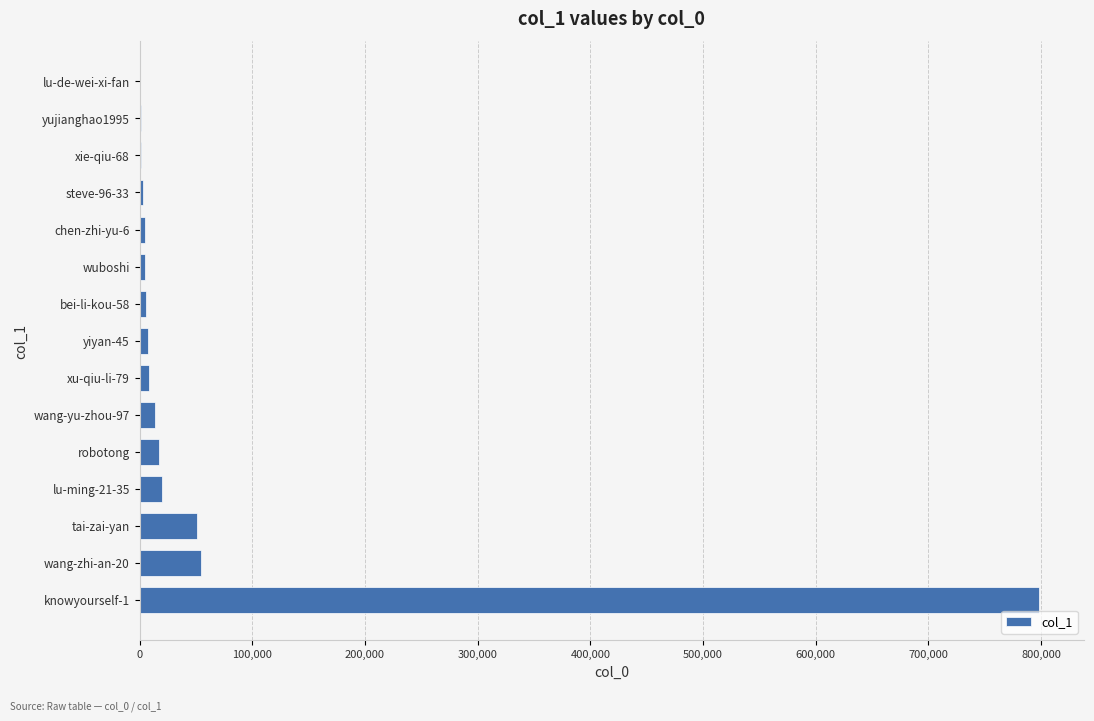

The value at wang-zhi-an-20 is 54687. True or false?

True